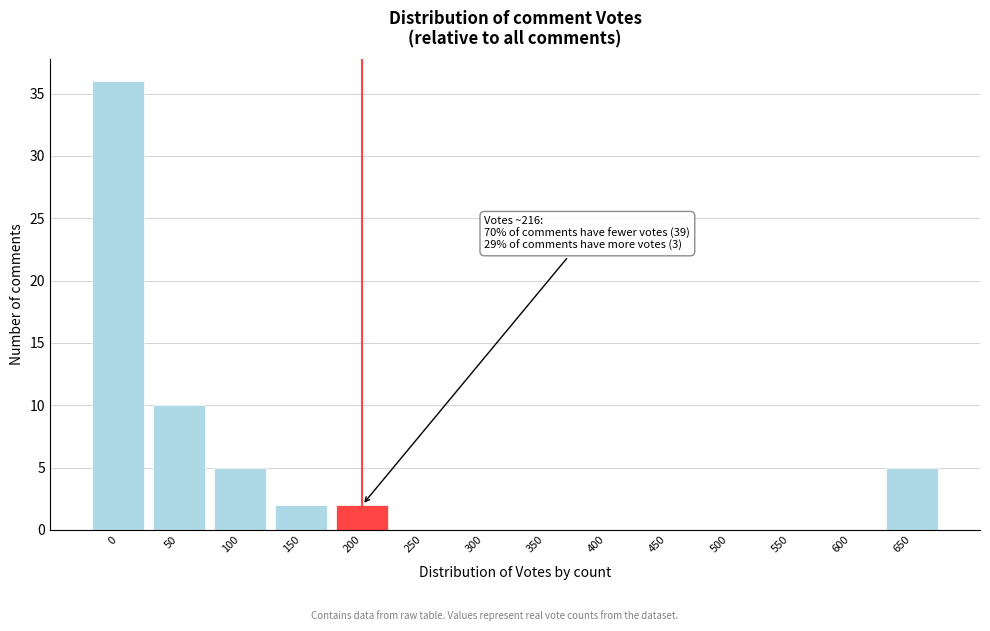

Reading left to right, what are all the values shown in this chart?

0=36	50=10	100=5	150=2	200=2	250=0	300=0	350=0	400=0	450=0	500=0	550=0	600=0	650=5